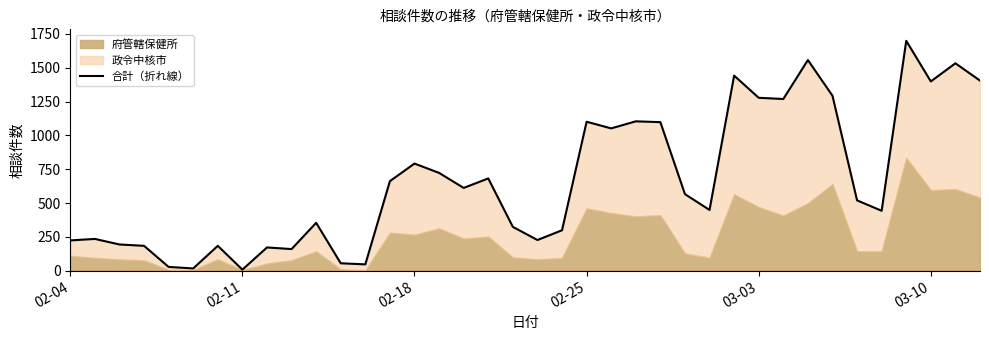

What is the minimum value shown in the chart?

8